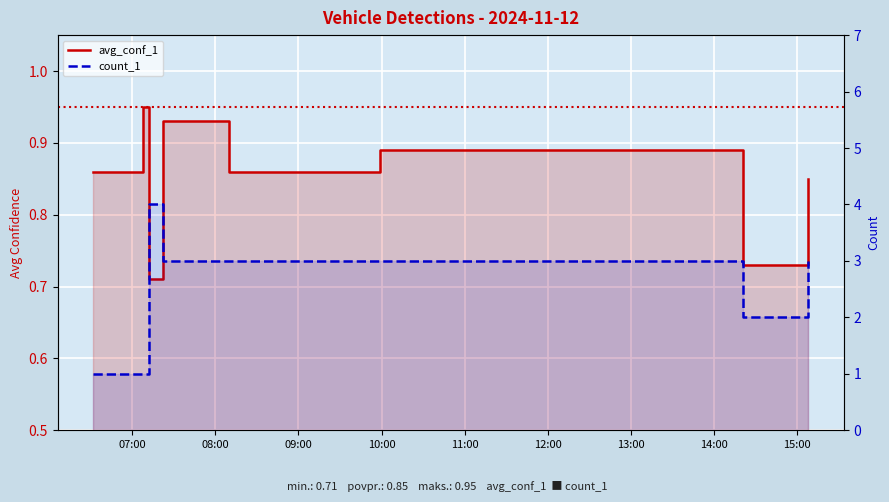

How many count_1 values are between 2 and 3?

5